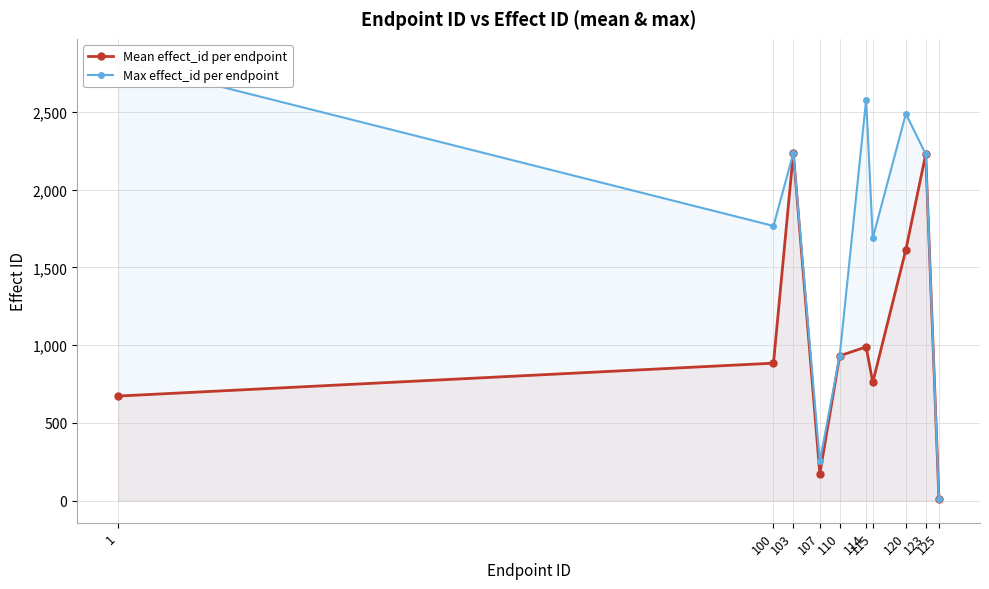

What is the total value across all series at 107?

426.0